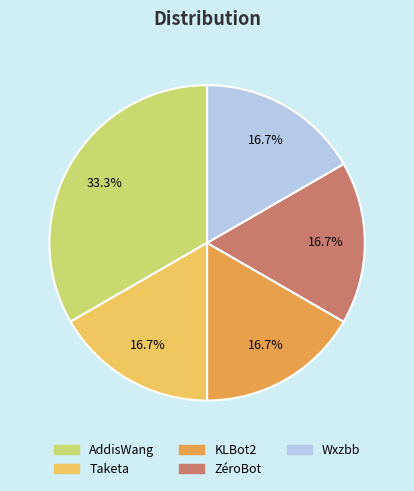

Is it true that Wxzbb is 26% of the pie?

False